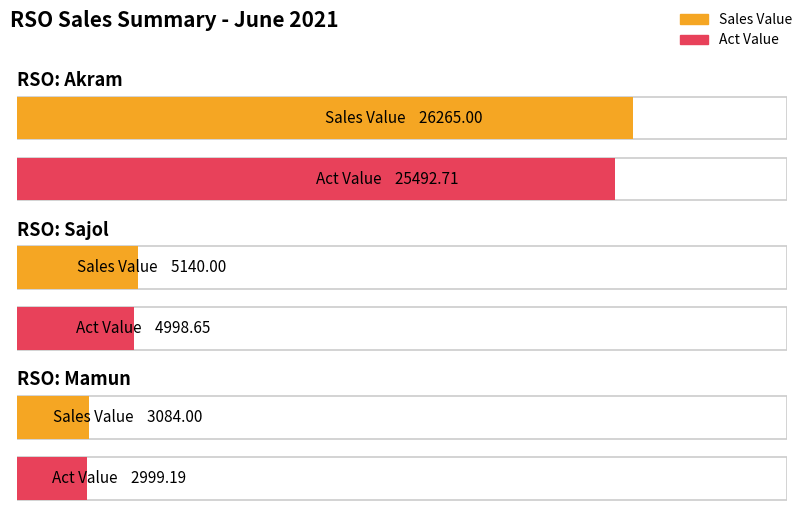

At which category does the chart reach its minimum across all series?

Mamun